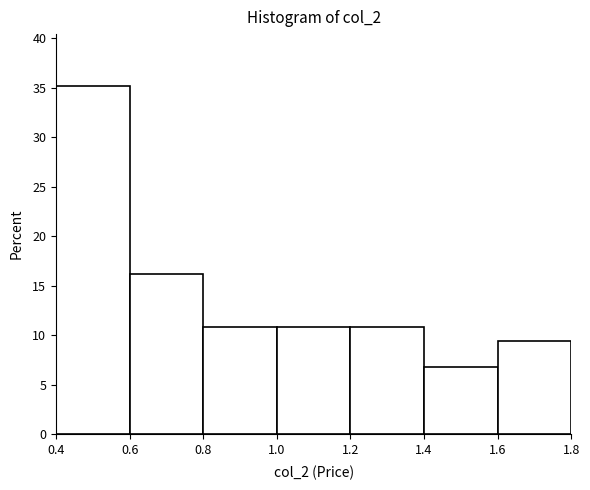

Reading left to right, list every bar in this chart as the range it spans on the x-axis followed by its height. The values are not printed on the chart, so give them approximately, as read against the axis.

0.4 to 0.6: 35.0
0.6 to 0.8: 16.0
0.8 to 1.0: 11.0
1.0 to 1.2: 11.0
1.2 to 1.4: 11.0
1.4 to 1.6: 7.0
1.6 to 1.8: 9.5